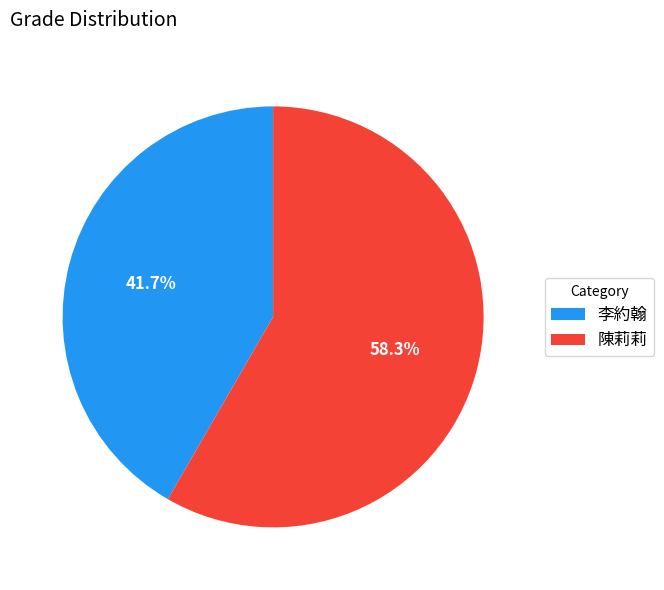

To the nearest percent, what is the average slice percentage?

50%